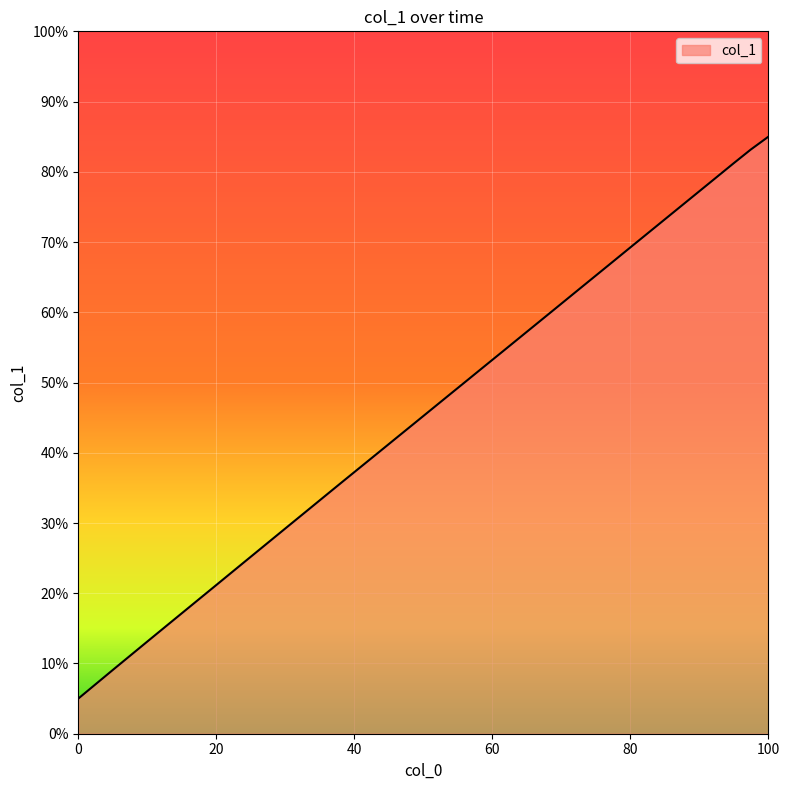

What is the difference between the maximum and minimum values?

80.0